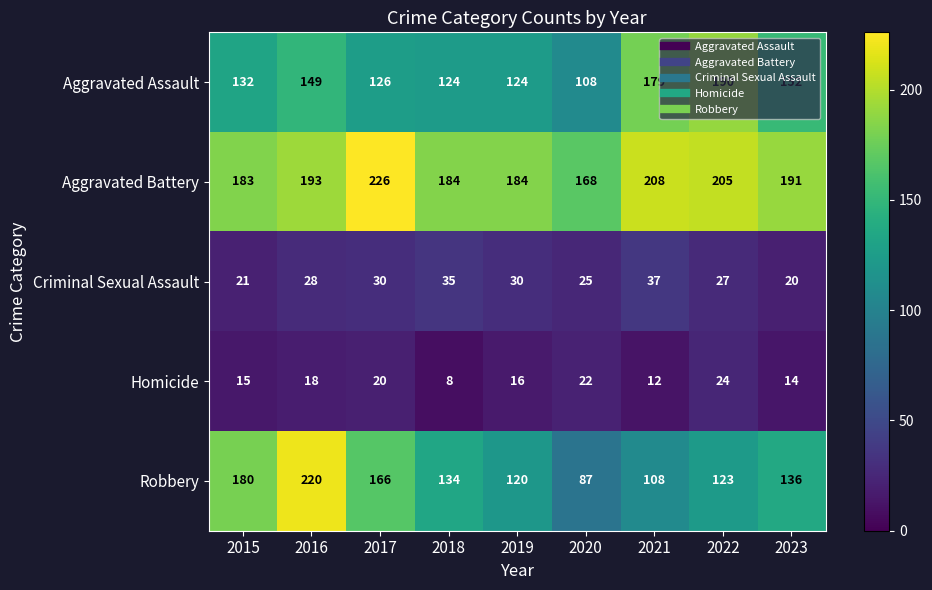

What is the difference between the maximum and second lowest values in the Homicide series?

12